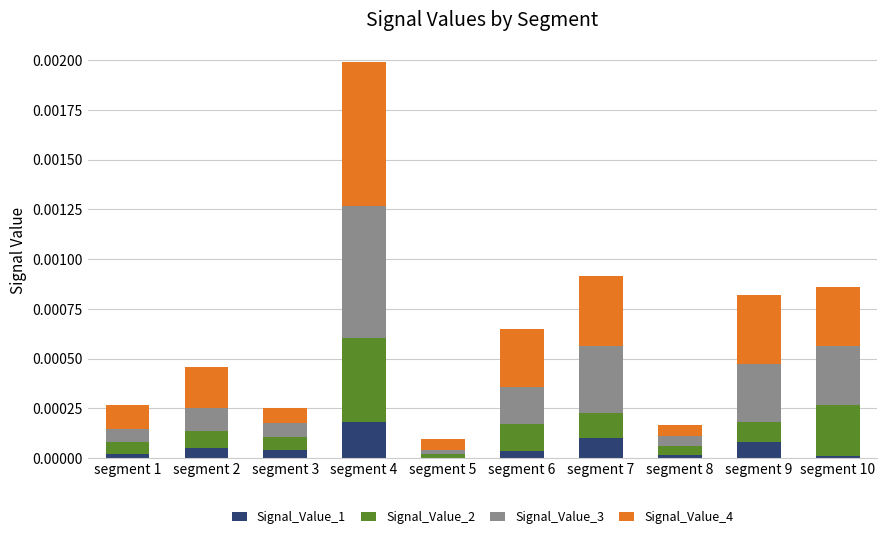

At which category is the sum across all series the highest?

segment 4